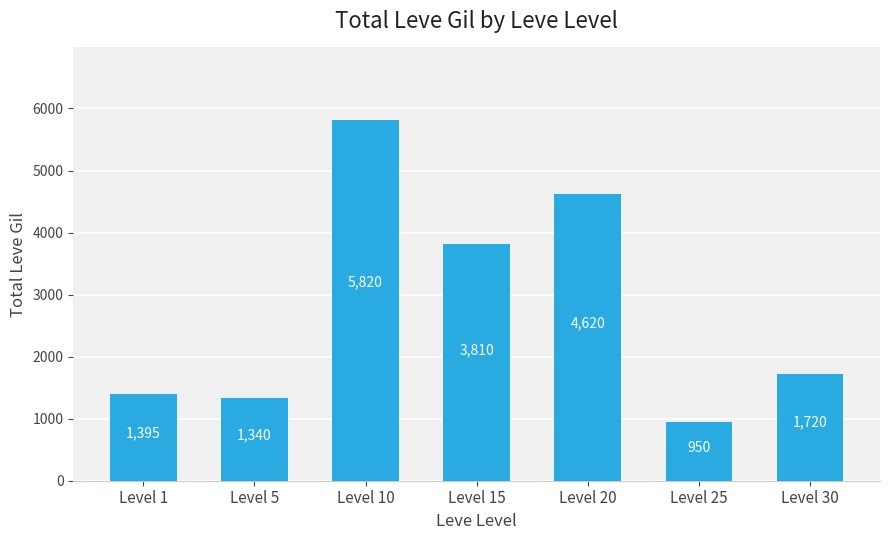

What is the smallest value displayed?

950